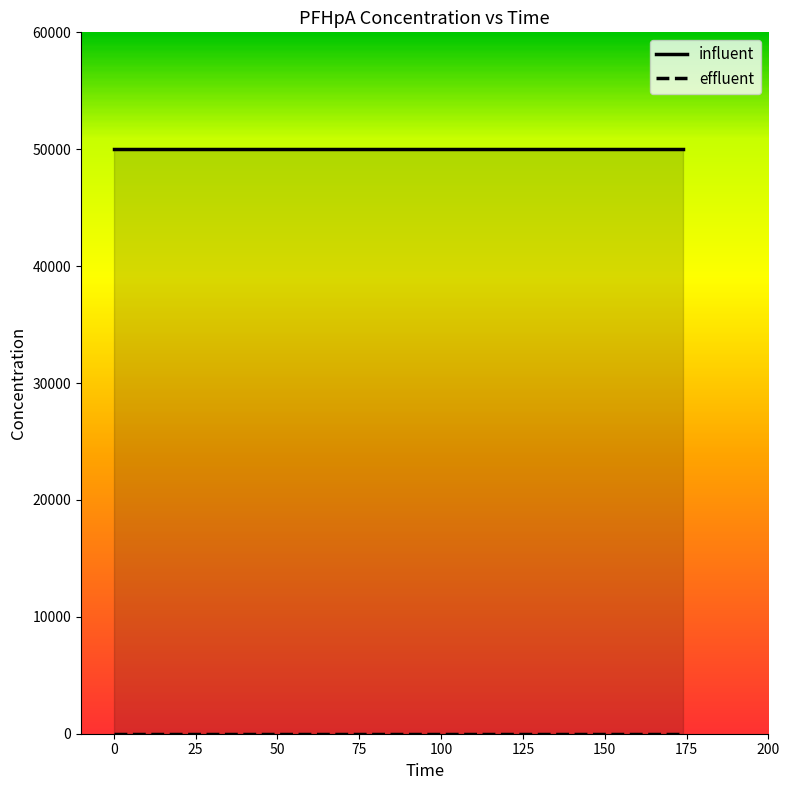

What is the minimum value for influent?

50000